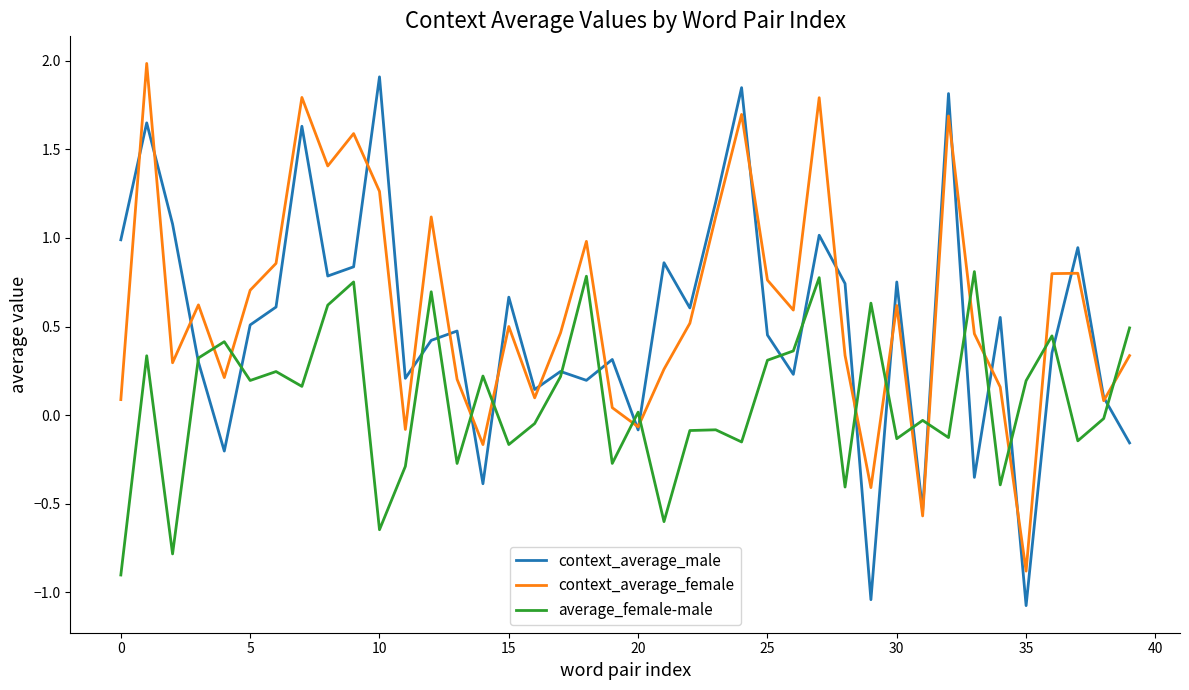

What is the highest value of the context_average_male series?

1.9